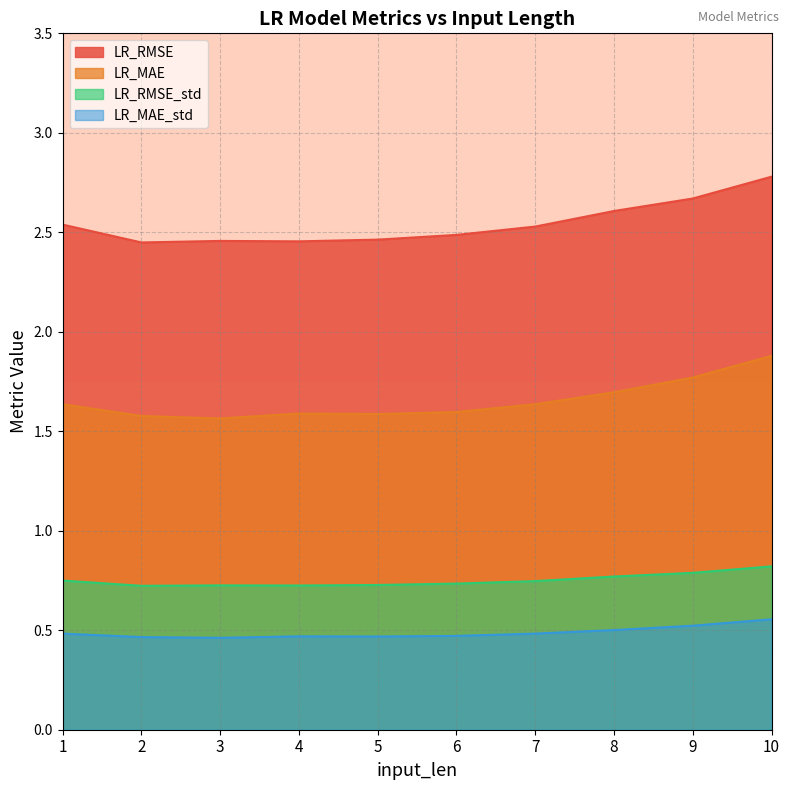

The LR_RMSE series shows 2.7 at 9. True or false?

True